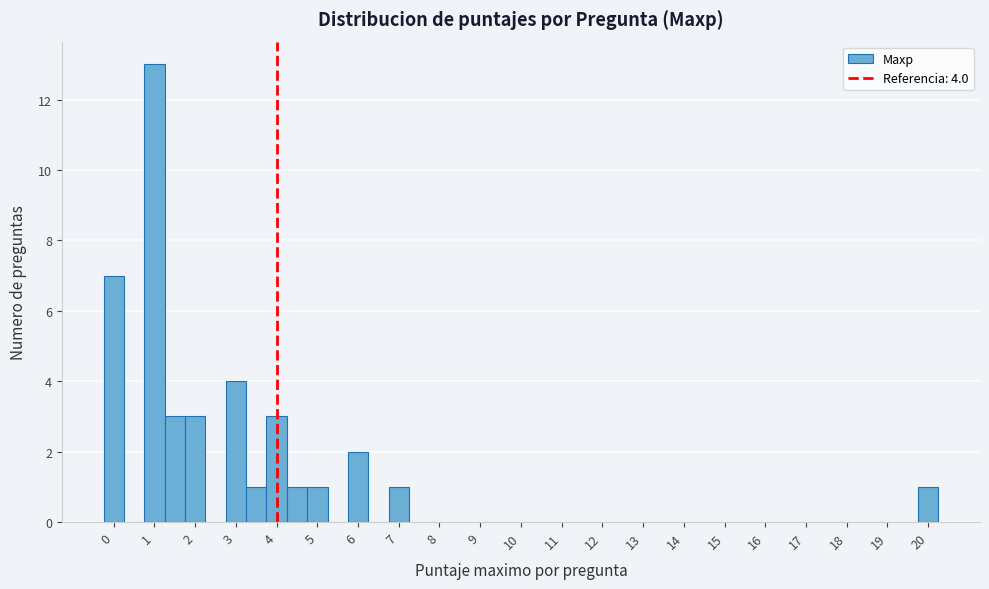

Which range on the x-axis has the tallest bar?

0.75 to 1.25